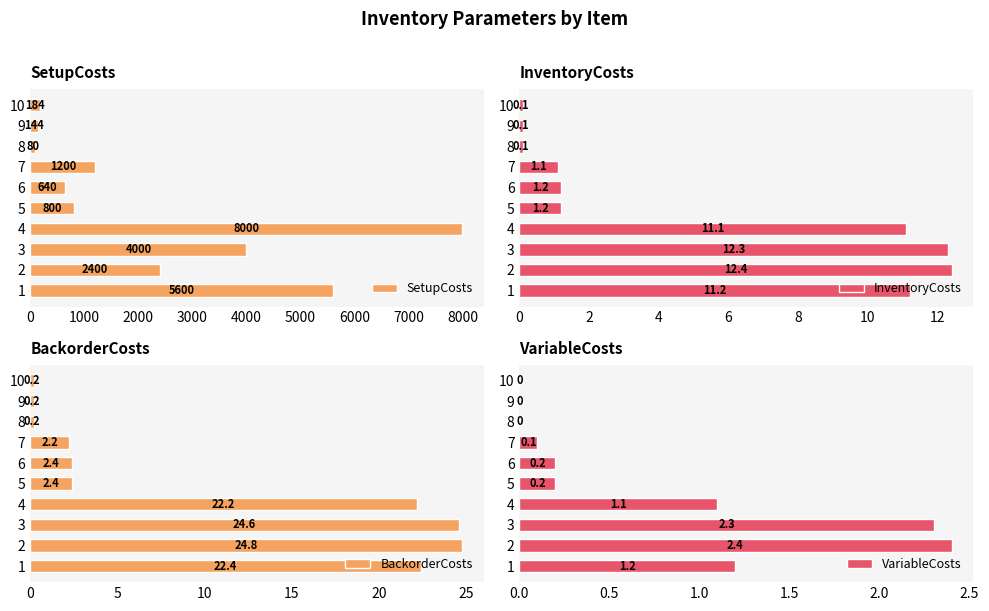

Reading right to left, what are all the values shown in this chart?

SetupCosts: 184.0	144.0	80.0	1200.0	640.0	800.0	8000.0	4000.0	2400.0	5600.0
InventoryCosts: 0.1	0.1	0.1	1.1	1.2	1.2	11.1	12.3	12.4	11.2
BackorderCosts: 0.2	0.2	0.2	2.2	2.4	2.4	22.2	24.6	24.8	22.4
VariableCosts: 0.0	0.0	0.0	0.1	0.2	0.2	1.1	2.3	2.4	1.2